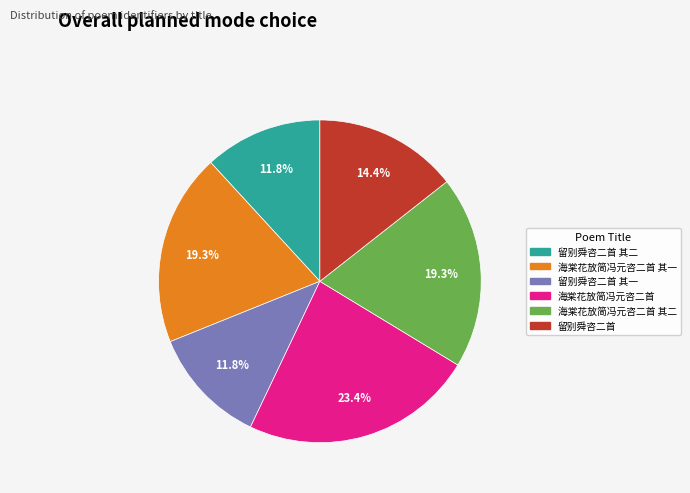

Is there a majority slice in this chart?

No